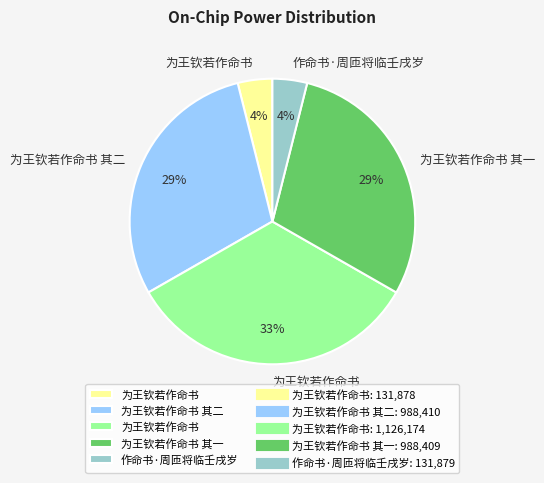

Is there a majority slice in this chart?

No